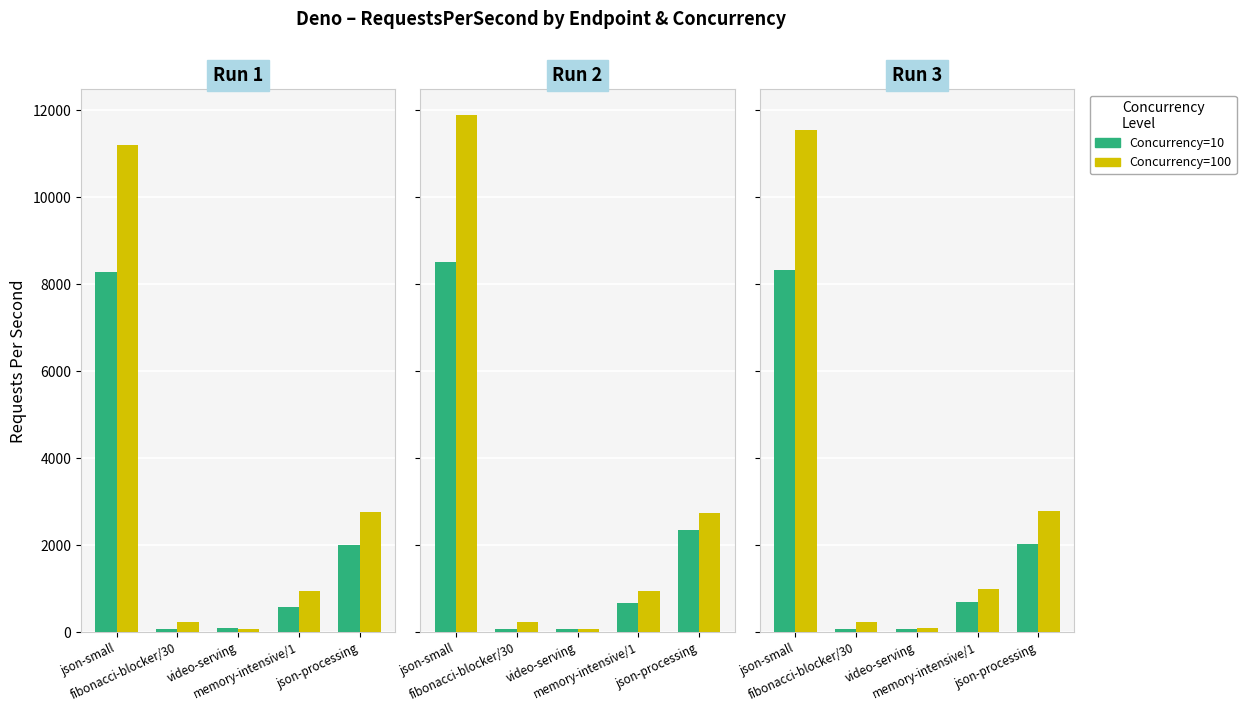

What position from the right is memory-intensive/1?

2